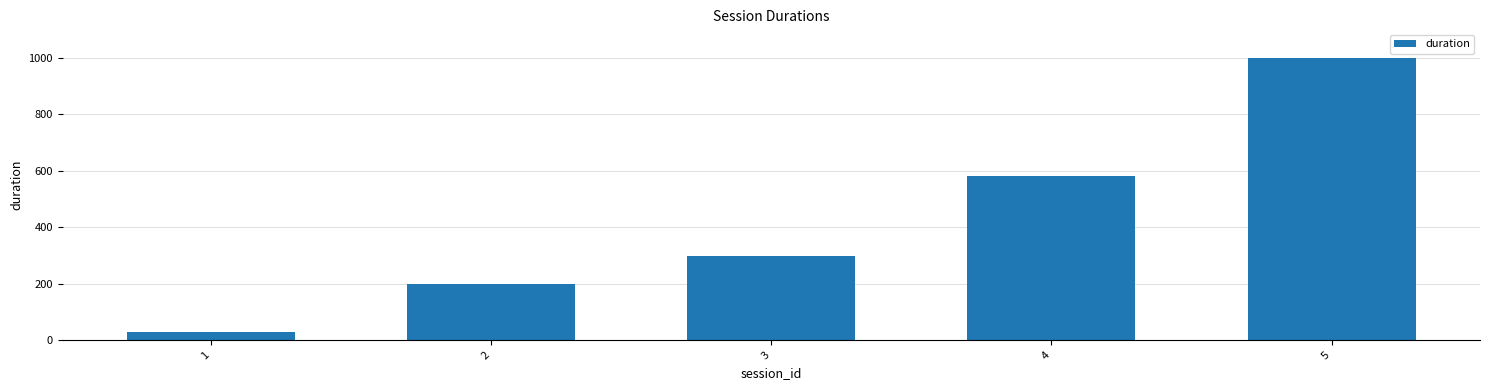

Which label corresponds to the largest value in the chart?

5